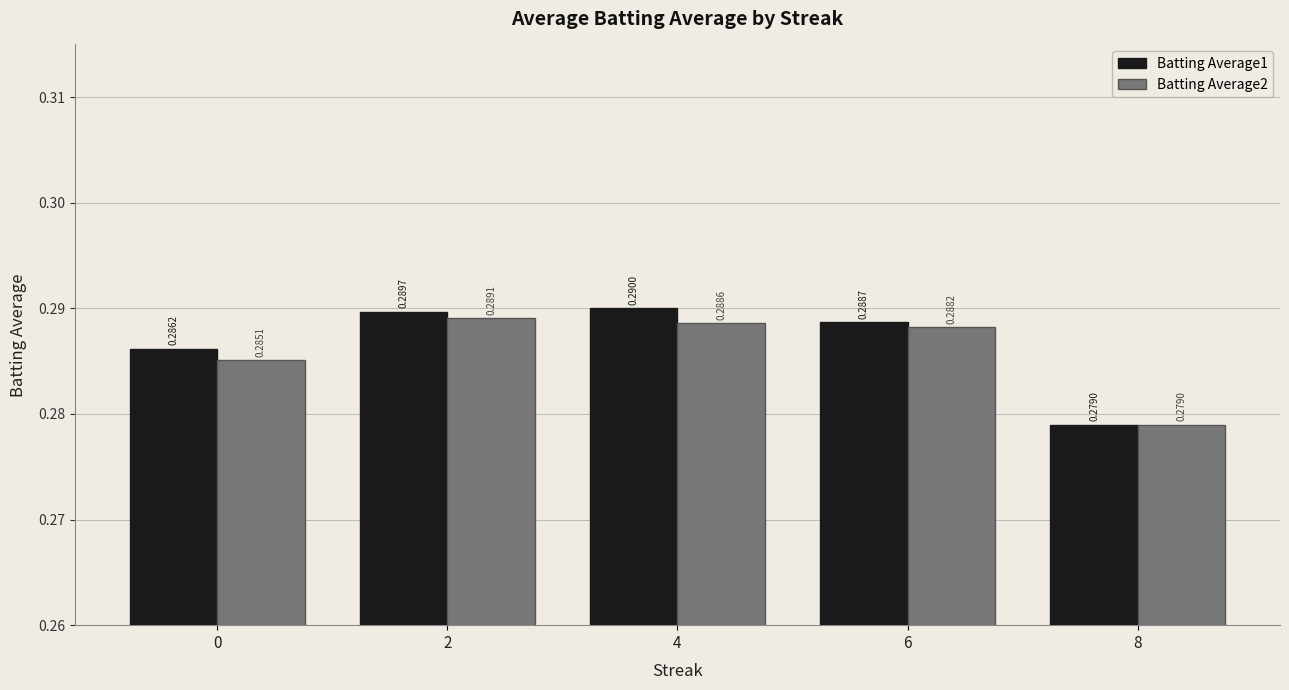

Which series has the largest range (max minus min)?

Batting Average1